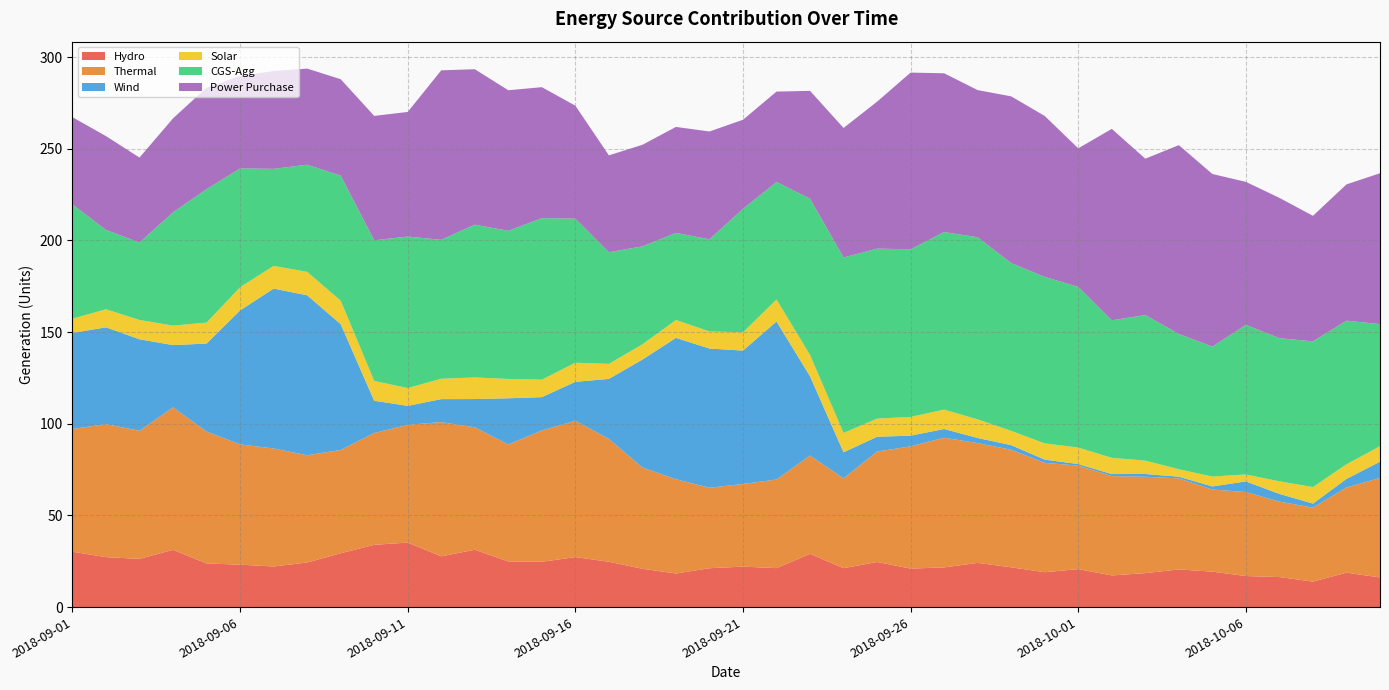

Reading right to left, what are all the values shown in this chart?

Hydro: 2018-10-10=16.2	2018-10-09=18.8	2018-10-08=13.9	2018-10-07=16.4	2018-10-06=16.9	2018-10-05=19.3	2018-10-04=20.5	2018-10-03=18.5	2018-10-02=17.3	2018-10-01=20.7	2018-09-30=19.0	2018-09-29=21.7	2018-09-28=24.1	2018-09-27=21.7	2018-09-26=21.0	2018-09-25=24.6	2018-09-24=21.2	2018-09-23=29.0	2018-09-22=21.2	2018-09-21=22.1	2018-09-20=21.2	2018-09-19=18.3	2018-09-18=20.9	2018-09-17=24.7	2018-09-16=27.3	2018-09-15=24.7	2018-09-14=24.9	2018-09-13=31.3	2018-09-12=27.7	2018-09-11=35.2	2018-09-10=34.0	2018-09-09=29.4	2018-09-08=24.3	2018-09-07=22.1	2018-09-06=23.1	2018-09-05=23.8	2018-09-04=31.2	2018-09-03=26.3	2018-09-02=27.2	2018-09-01=30.2
Thermal: 2018-10-10=54.3	2018-10-09=46.5	2018-10-08=40.4	2018-10-07=41.2	2018-10-06=45.8	2018-10-05=44.8	2018-10-04=49.7	2018-10-03=52.6	2018-10-02=54.2	2018-10-01=56.5	2018-09-30=59.7	2018-09-29=64.1	2018-09-28=65.3	2018-09-27=70.7	2018-09-26=66.7	2018-09-25=60.3	2018-09-24=49.0	2018-09-23=53.6	2018-09-22=48.4	2018-09-21=45.1	2018-09-20=43.9	2018-09-19=51.4	2018-09-18=55.2	2018-09-17=67.0	2018-09-16=74.4	2018-09-15=71.7	2018-09-14=63.8	2018-09-13=66.8	2018-09-12=73.2	2018-09-11=64.2	2018-09-10=61.0	2018-09-09=56.3	2018-09-08=58.5	2018-09-07=64.4	2018-09-06=65.6	2018-09-05=71.9	2018-09-04=77.7	2018-09-03=69.9	2018-09-02=72.6	2018-09-01=66.9
Wind: 2018-10-10=8.9	2018-10-09=4.7	2018-10-08=2.2	2018-10-07=4.2	2018-10-06=5.8	2018-10-05=1.7	2018-10-04=0.9	2018-10-03=1.5	2018-10-02=1.1	2018-10-01=0.8	2018-09-30=1.8	2018-09-29=2.5	2018-09-28=2.8	2018-09-27=4.8	2018-09-26=5.8	2018-09-25=8.1	2018-09-24=14.2	2018-09-23=43.2	2018-09-22=86.2	2018-09-21=72.7	2018-09-20=75.9	2018-09-19=77.1	2018-09-18=58.9	2018-09-17=32.8	2018-09-16=21.2	2018-09-15=18.2	2018-09-14=25.2	2018-09-13=15.4	2018-09-12=12.5	2018-09-11=10.3	2018-09-10=17.6	2018-09-09=68.7	2018-09-08=87.2	2018-09-07=87.2	2018-09-06=73.1	2018-09-05=48.0	2018-09-04=34.0	2018-09-03=49.9	2018-09-02=52.8	2018-09-01=52.4
Solar: 2018-10-10=8.4	2018-10-09=8.0	2018-10-08=9.0	2018-10-07=6.8	2018-10-06=3.8	2018-10-05=5.4	2018-10-04=4.1	2018-10-03=7.3	2018-10-02=8.8	2018-10-01=9.0	2018-09-30=8.8	2018-09-29=7.8	2018-09-28=10.1	2018-09-27=10.6	2018-09-26=10.2	2018-09-25=9.9	2018-09-24=10.6	2018-09-23=11.6	2018-09-22=12.0	2018-09-21=10.0	2018-09-20=9.3	2018-09-19=9.8	2018-09-18=8.3	2018-09-17=8.2	2018-09-16=10.4	2018-09-15=9.5	2018-09-14=10.5	2018-09-13=11.8	2018-09-12=11.1	2018-09-11=9.7	2018-09-10=10.8	2018-09-09=12.8	2018-09-08=12.8	2018-09-07=12.4	2018-09-06=12.6	2018-09-05=11.4	2018-09-04=10.6	2018-09-03=10.5	2018-09-02=9.9	2018-09-01=7.7
CGS-Agg: 2018-10-10=66.6	2018-10-09=78.3	2018-10-08=79.5	2018-10-07=78.1	2018-10-06=81.6	2018-10-05=70.9	2018-10-04=73.8	2018-10-03=79.4	2018-10-02=75.0	2018-10-01=87.6	2018-09-30=90.8	2018-09-29=91.5	2018-09-28=99.4	2018-09-27=96.8	2018-09-26=91.5	2018-09-25=92.7	2018-09-24=95.7	2018-09-23=85.3	2018-09-22=64.1	2018-09-21=67.3	2018-09-20=50.3	2018-09-19=47.5	2018-09-18=53.4	2018-09-17=60.9	2018-09-16=78.6	2018-09-15=88.1	2018-09-14=80.8	2018-09-13=83.3	2018-09-12=75.8	2018-09-11=82.7	2018-09-10=76.7	2018-09-09=68.2	2018-09-08=58.5	2018-09-07=52.9	2018-09-06=64.8	2018-09-05=72.8	2018-09-04=61.8	2018-09-03=42.2	2018-09-02=43.3	2018-09-01=62.3
Power Purchase: 2018-10-10=82.3	2018-10-09=74.3	2018-10-08=68.5	2018-10-07=76.5	2018-10-06=78.0	2018-10-05=94.2	2018-10-04=103.0	2018-10-03=85.3	2018-10-02=104.4	2018-10-01=75.6	2018-09-30=87.8	2018-09-29=91.0	2018-09-28=80.3	2018-09-27=86.6	2018-09-26=96.4	2018-09-25=80.2	2018-09-24=70.7	2018-09-23=58.8	2018-09-22=49.3	2018-09-21=48.6	2018-09-20=58.8	2018-09-19=57.8	2018-09-18=55.4	2018-09-17=52.8	2018-09-16=61.6	2018-09-15=71.5	2018-09-14=76.7	2018-09-13=84.8	2018-09-12=92.5	2018-09-11=68.0	2018-09-10=67.9	2018-09-09=52.6	2018-09-08=52.4	2018-09-07=53.4	2018-09-06=50.4	2018-09-05=55.4	2018-09-04=51.2	2018-09-03=46.4	2018-09-02=51.2	2018-09-01=47.6